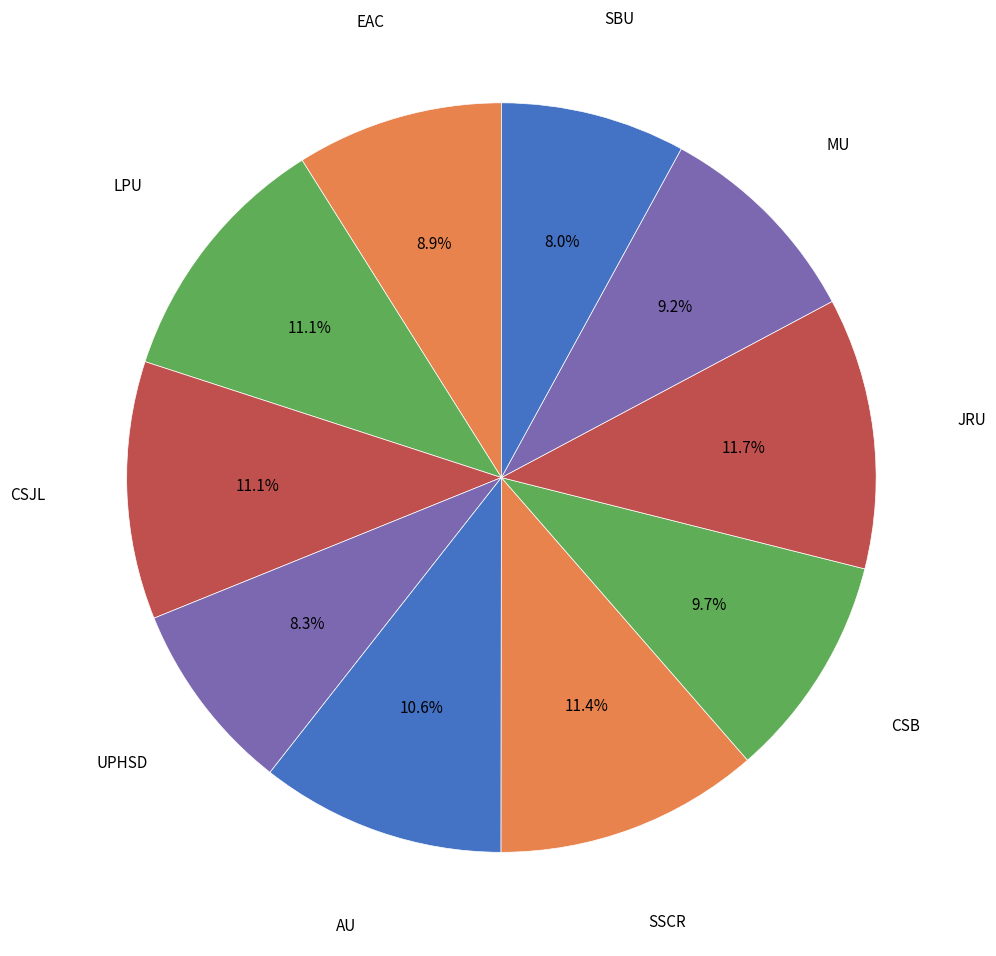

Rank the categories by value from highest to lowest.

JRU, SSCR, CSJL, LPU, AU, CSB, MU, EAC, UPHSD, SBU